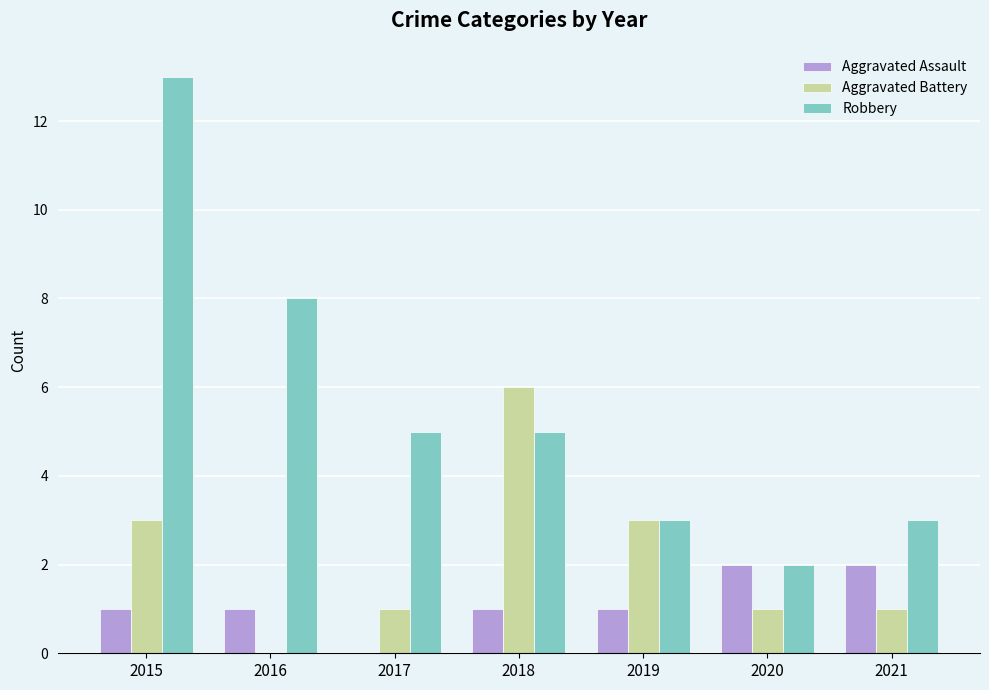

Between 2015 and 2017, which series saw the biggest shift?

Robbery